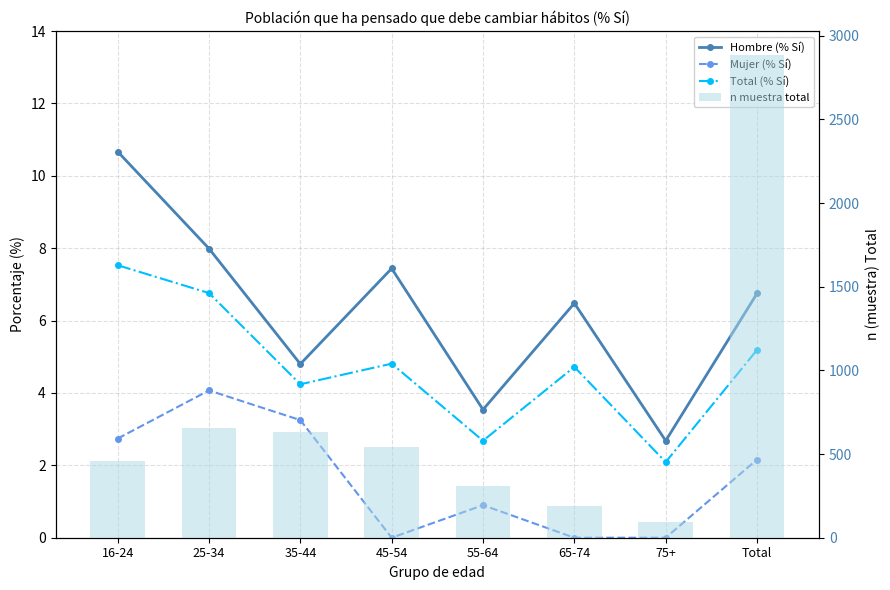

What is the difference between the maximum and minimum values in the Total (% Sí) series?

5.4